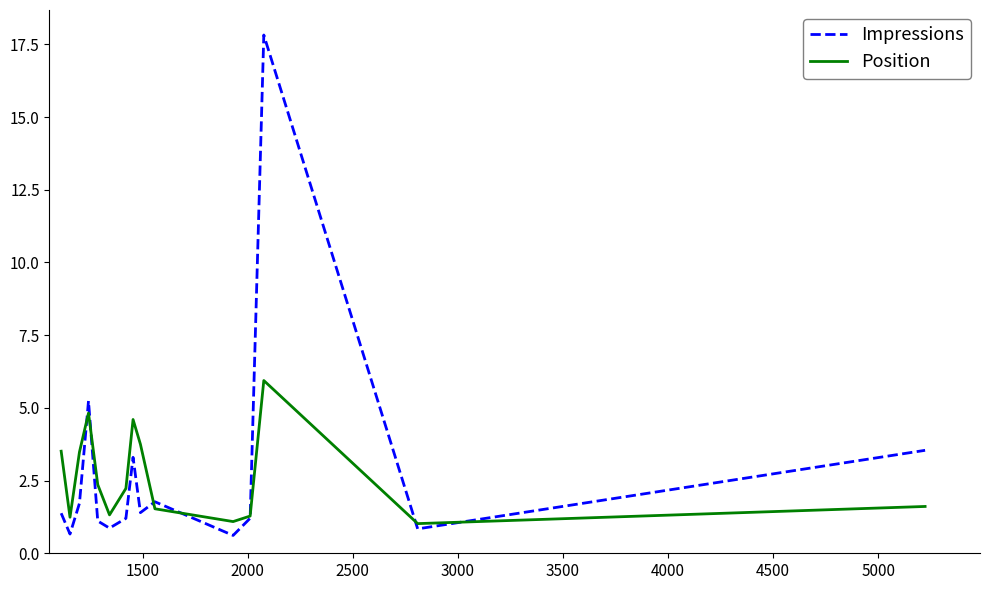

What is the minimum value shown in the chart?

0.6